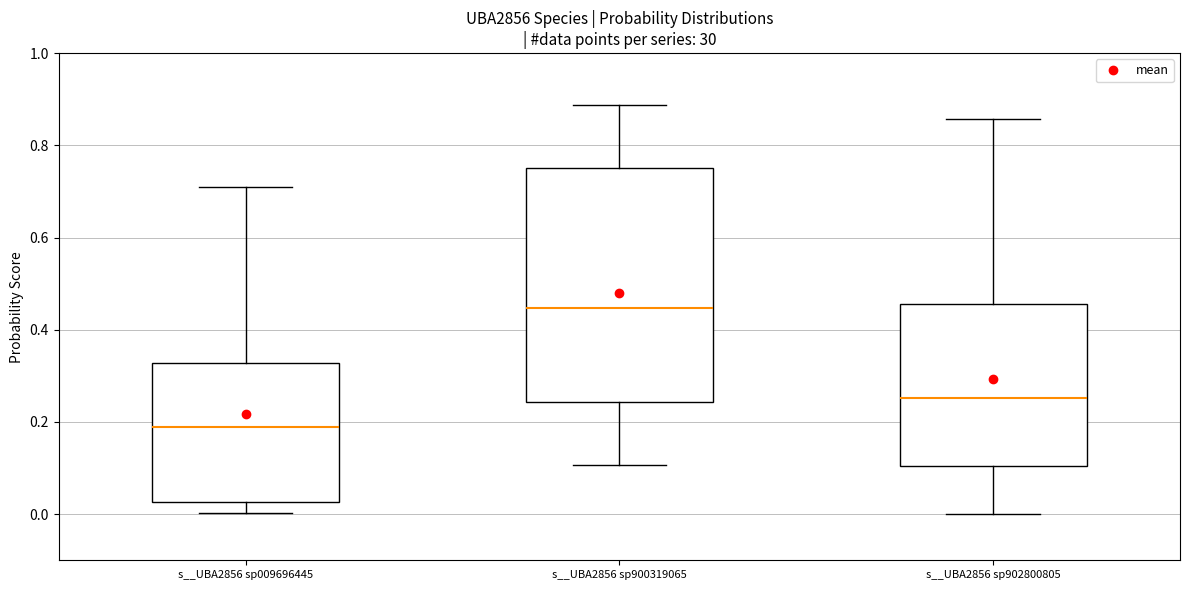

Which box has the lowest median line?

s__UBA2856 sp009696445